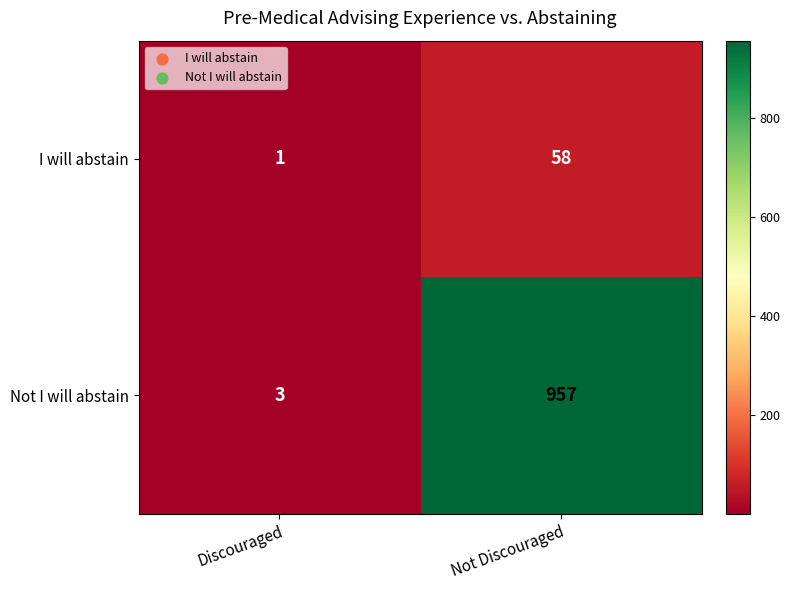

Which series has the largest total across all categories?

Not I will abstain